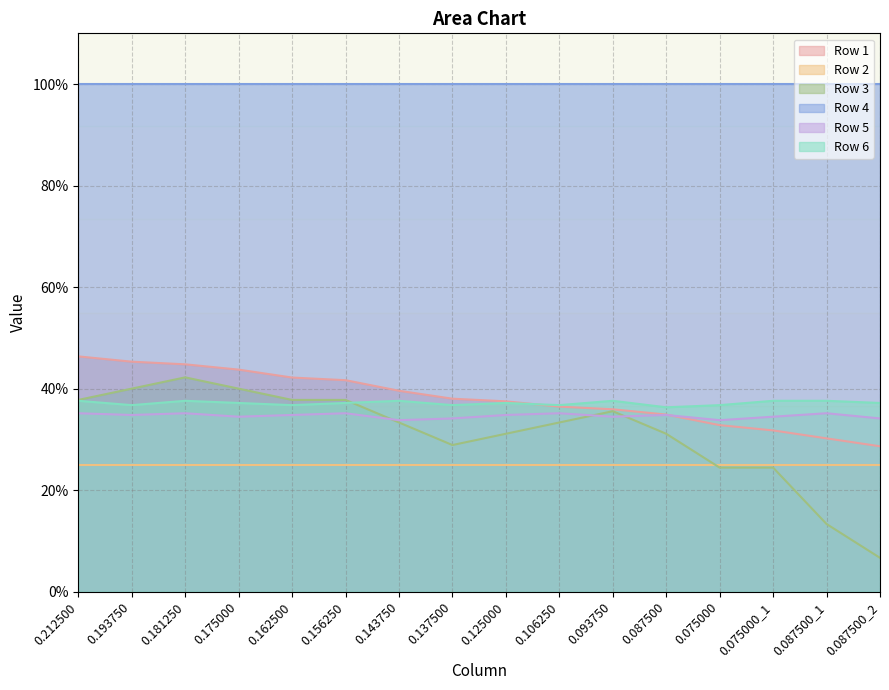

Read the Row 5 value at 0.193750.

0.3